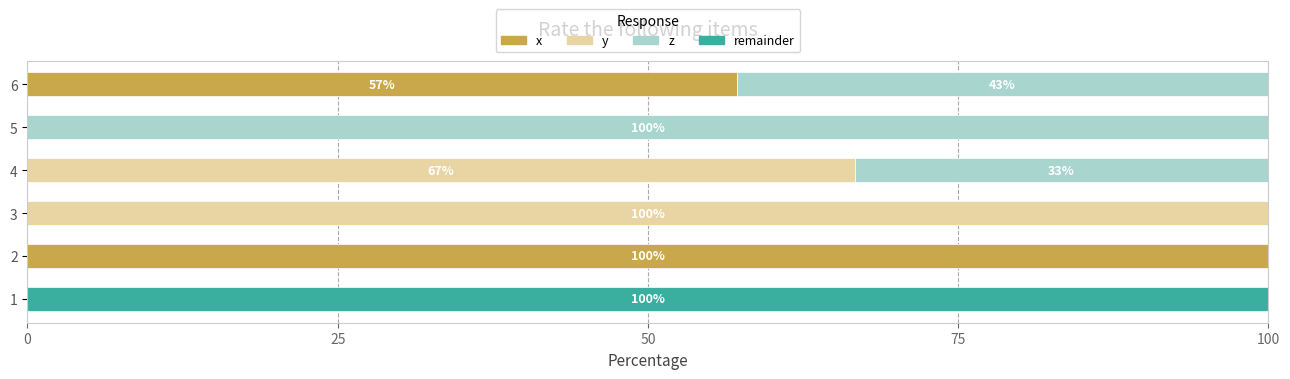

What is the sum of all x values?

157.1